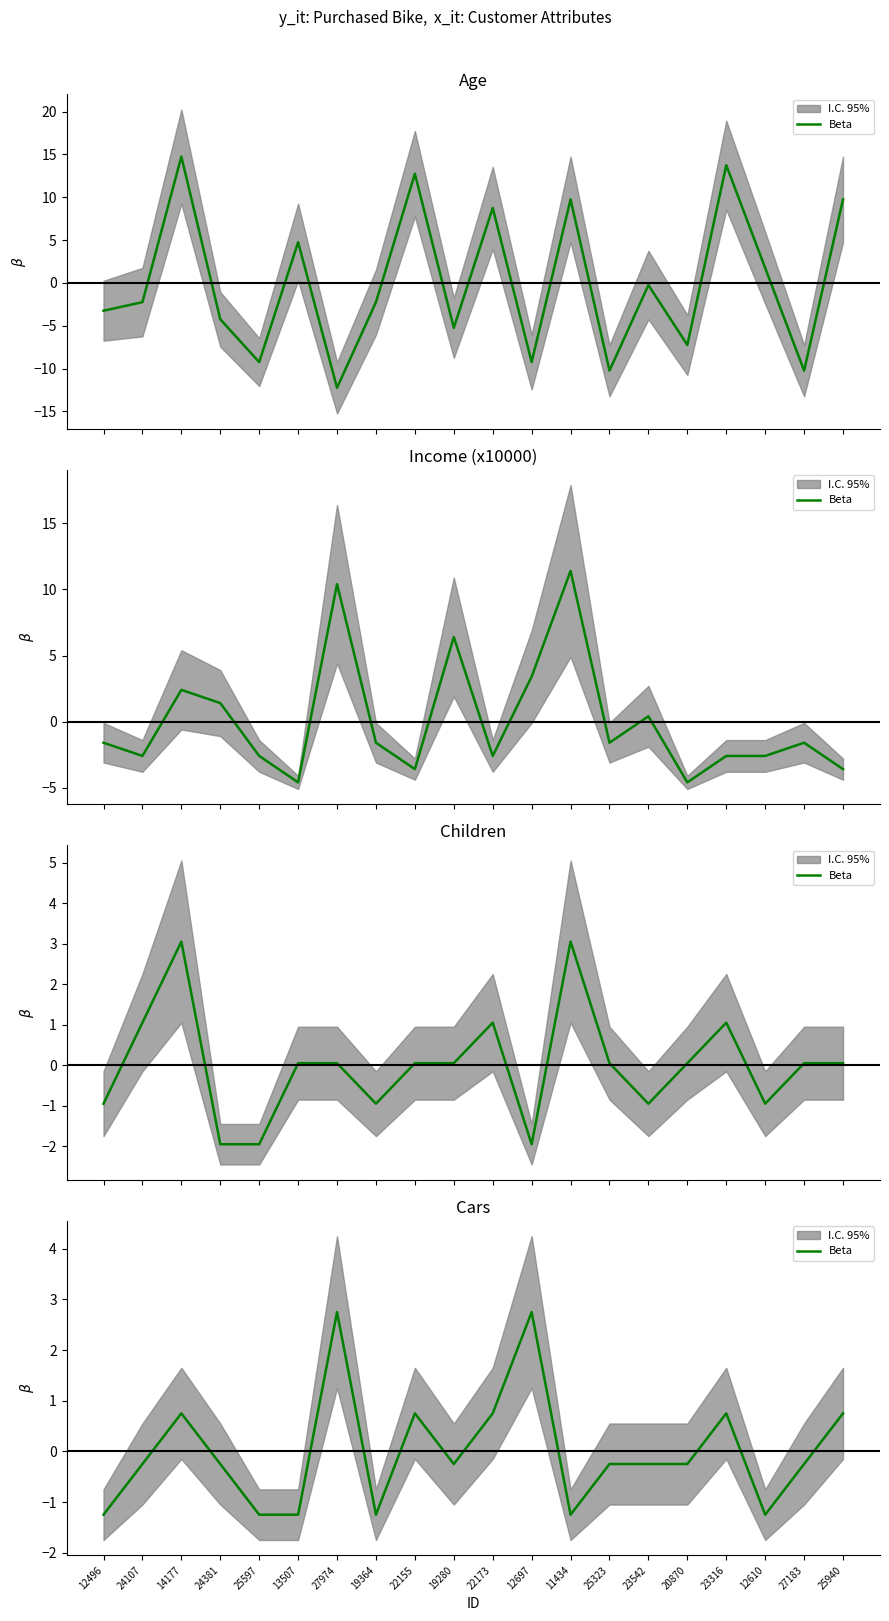

What is the change in value from 19280 to 12610?

-1.0